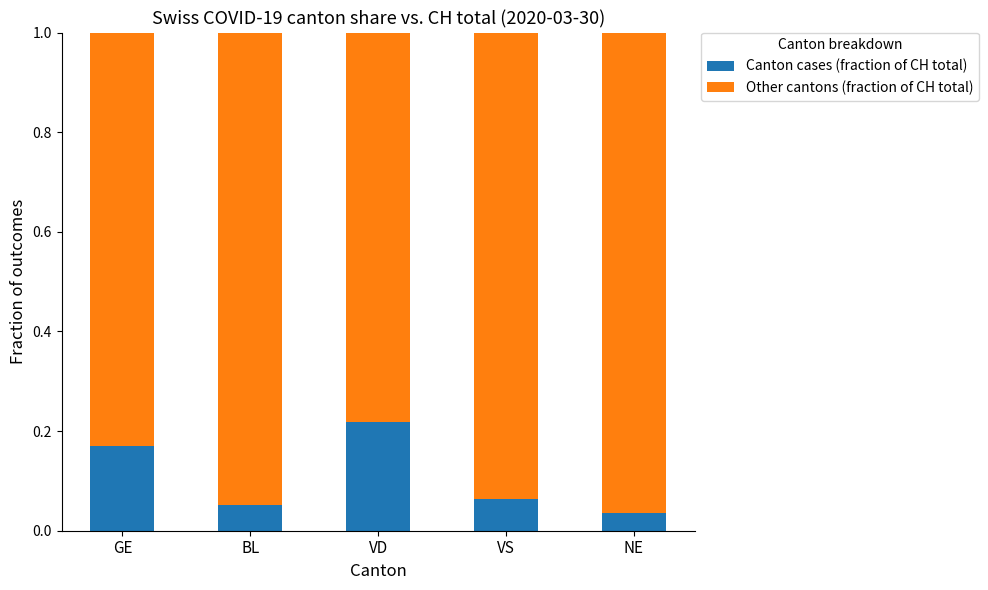

The Canton cases (fraction of CH total) series shows 0.0 at VS. True or false?

False